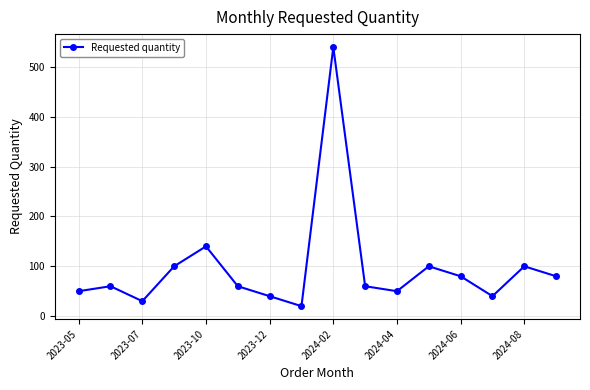

Reading left to right, list all the values displayed in this chart.

50	60	30	100	140	60	40	20	540	60	50	100	80	40	100	80